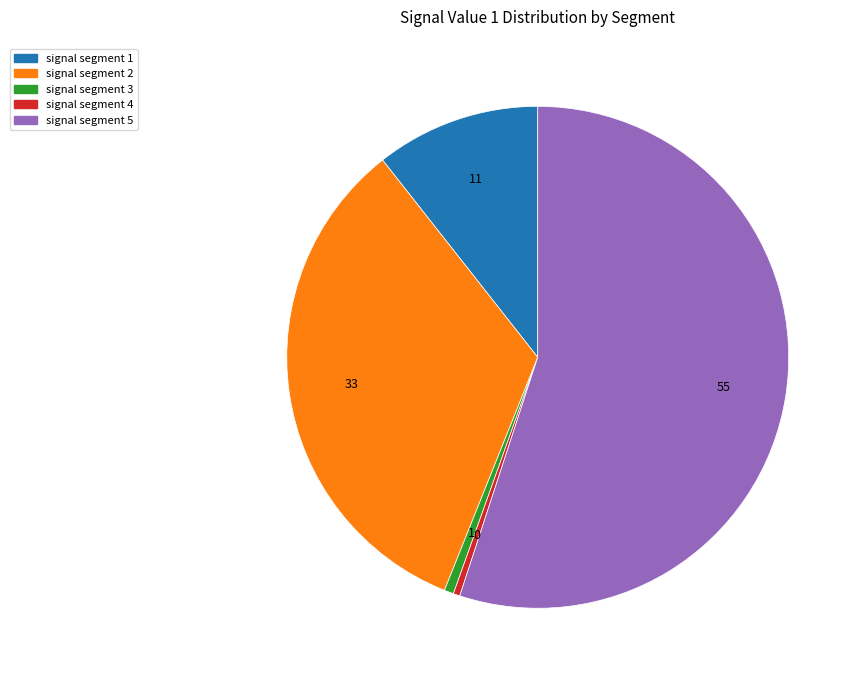

Is it true that signal segment 1 is 16% of the pie?

False